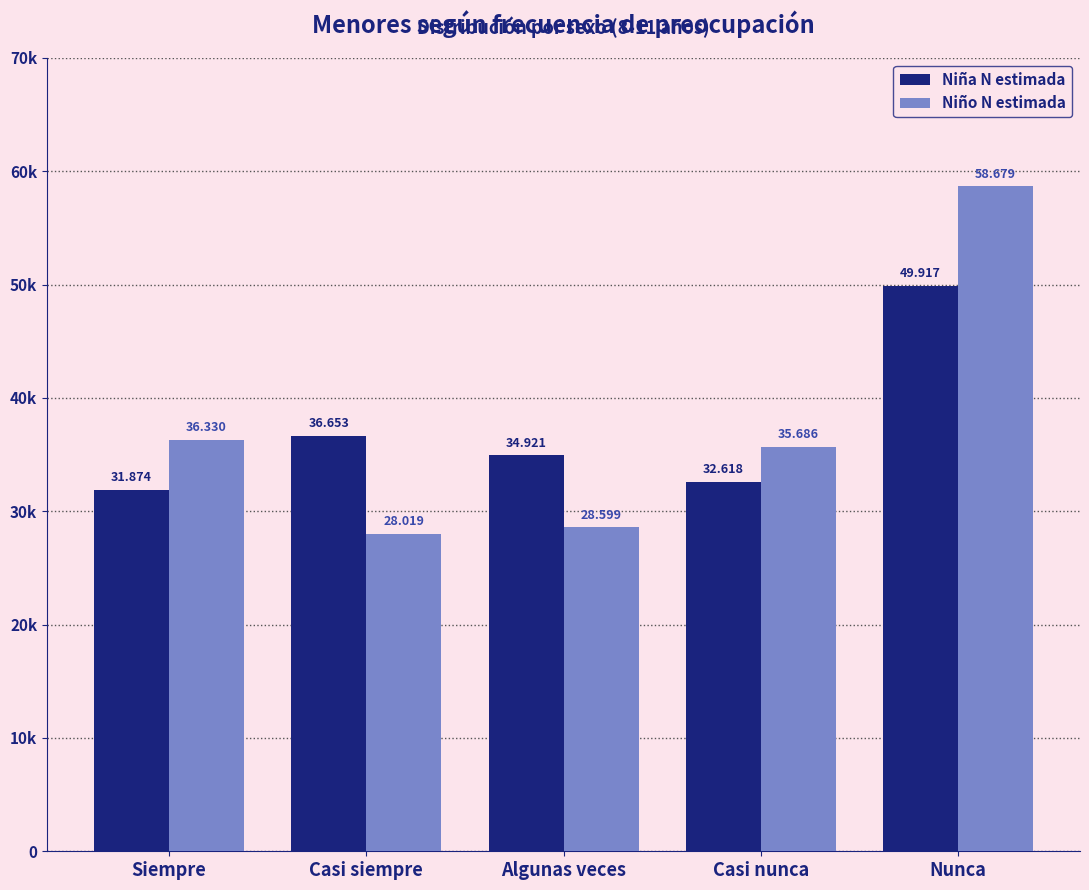

Where is Niña N estimada nearest to the value 40895?

Casi siempre